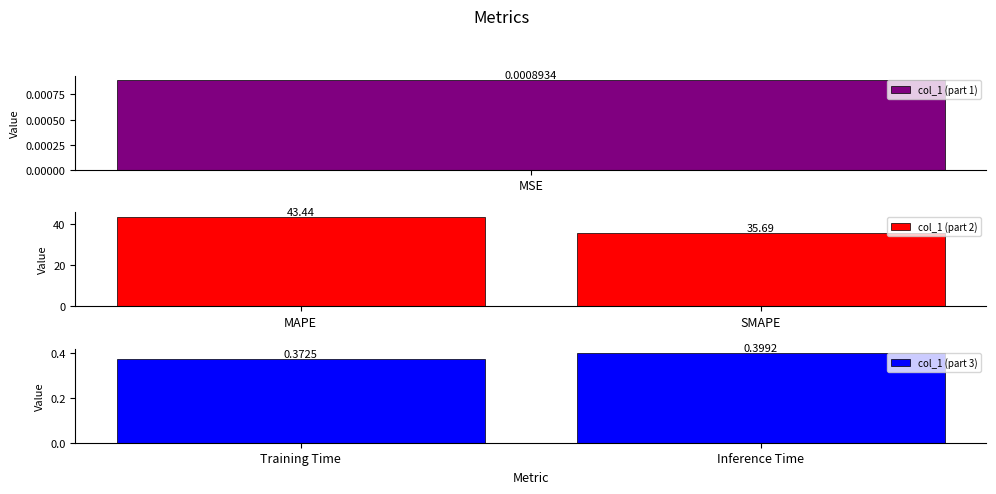

How many data points in col_1 (part 2) are above 43?

1